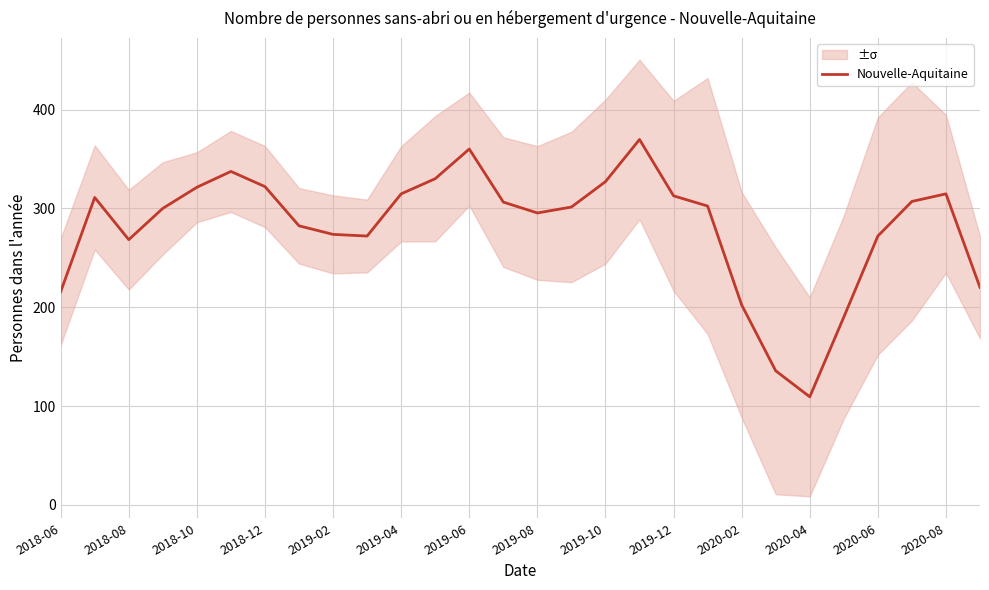

What is the minimum value shown in the chart?

109.3